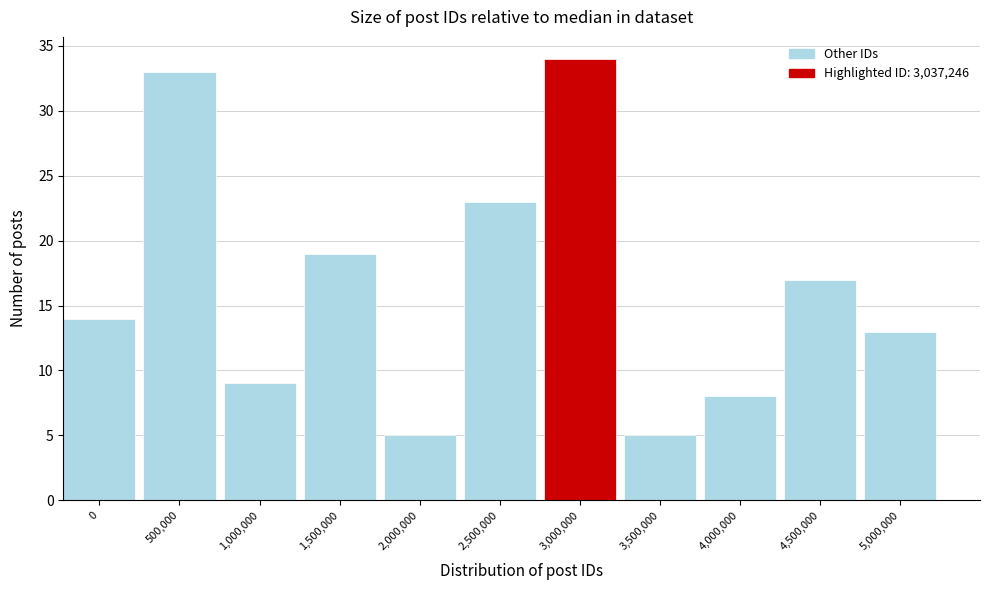

Reading left to right, extract all data points from this chart.

14	33	9	19	5	23	34	5	8	17	13